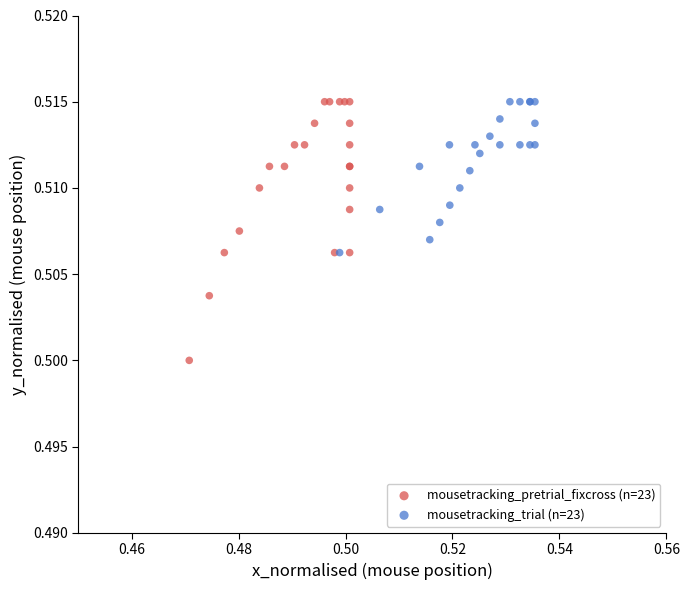

Which series contains the lowest Y value?

mousetracking_pretrial_fixcross (n=23)